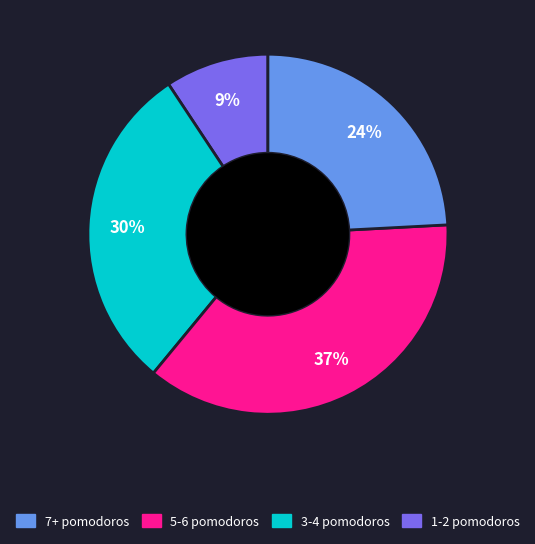

To the nearest percent, what is the average slice percentage?

25%